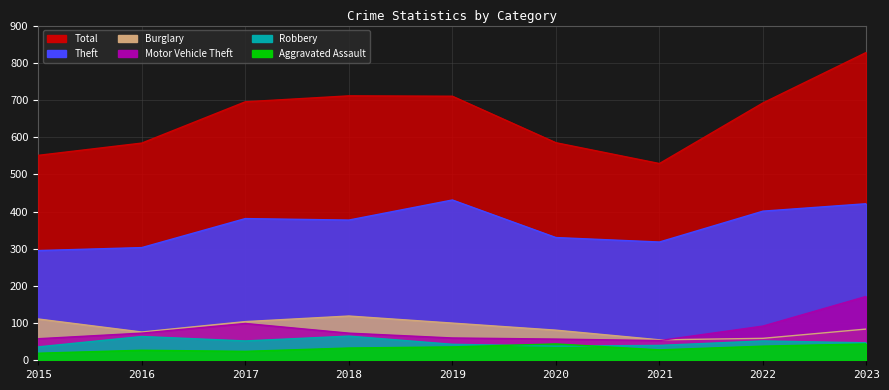

What is the maximum value for Aggravated Assault?

44